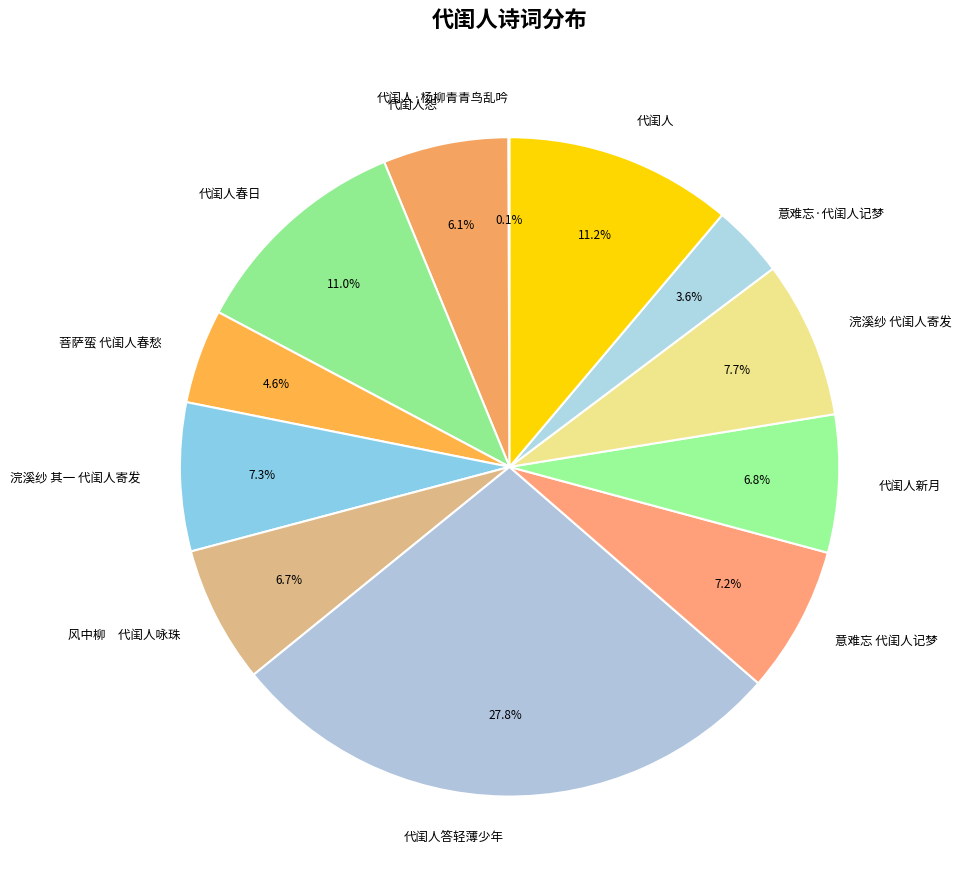

Which category has the biggest portion of the pie?

代闺人答轻薄少年